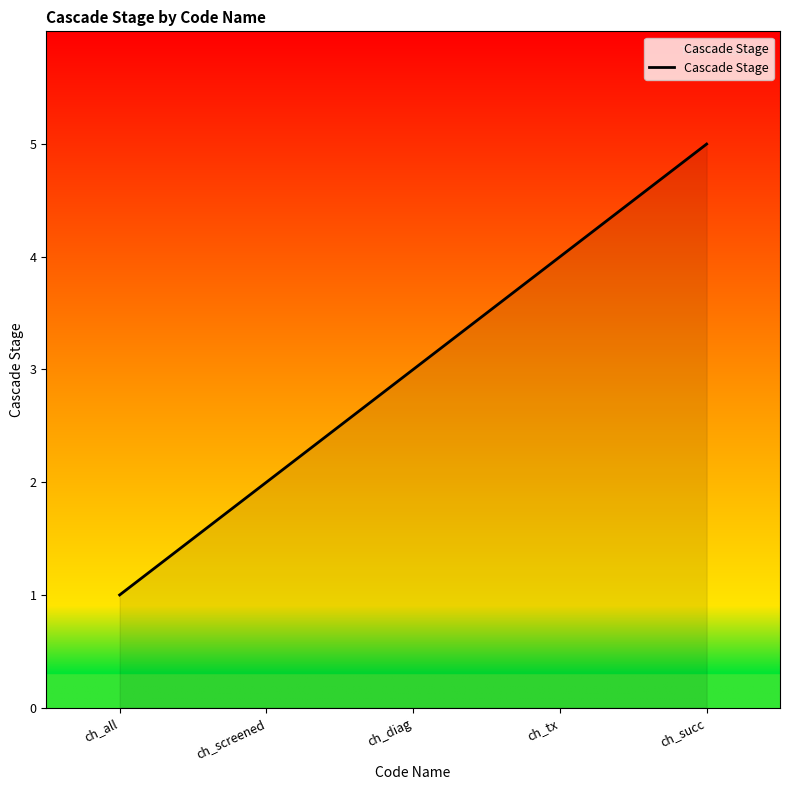

What is the greatest value displayed?

5.0